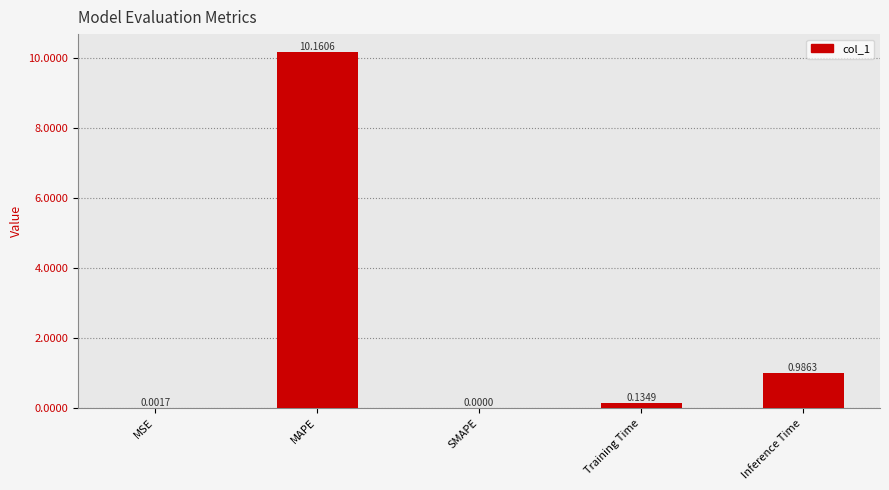

At which category does the chart reach its peak across all series?

MAPE